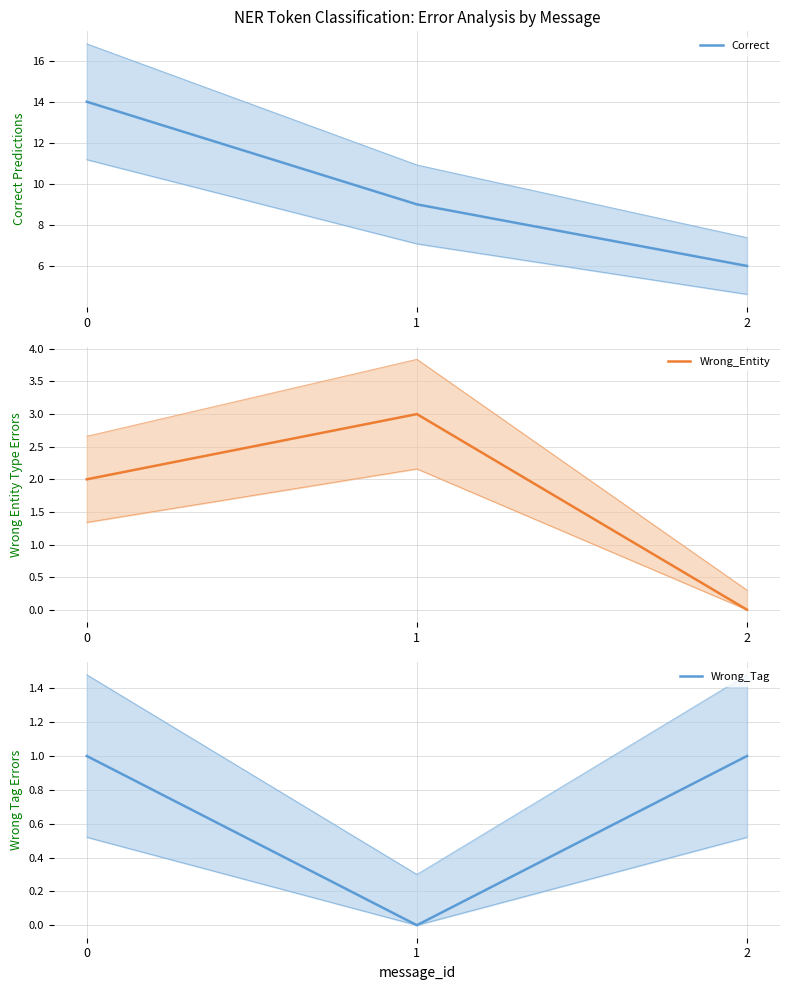

What are all the series names shown in the legend?

Correct, Wrong_Entity, Wrong_Tag